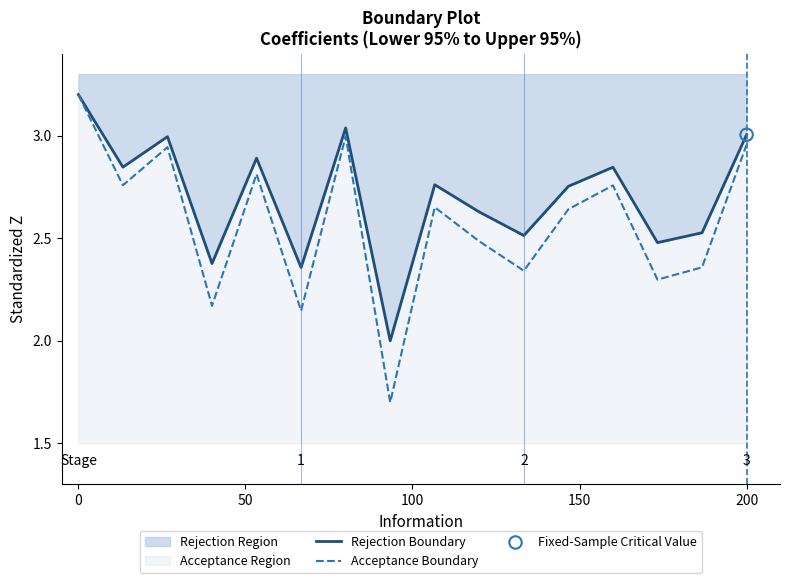

At how many categories does at least one series exceed 2?

15